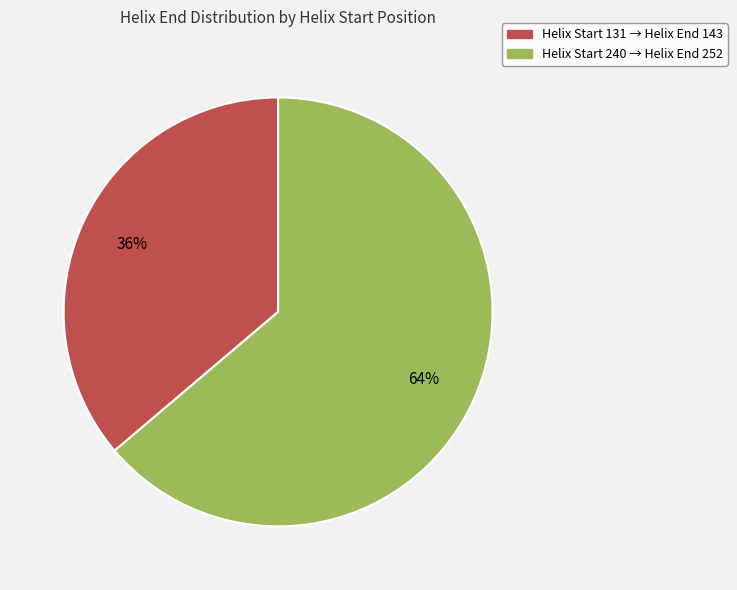

Which category has the biggest portion of the pie?

Helix Start 240 → Helix End 252